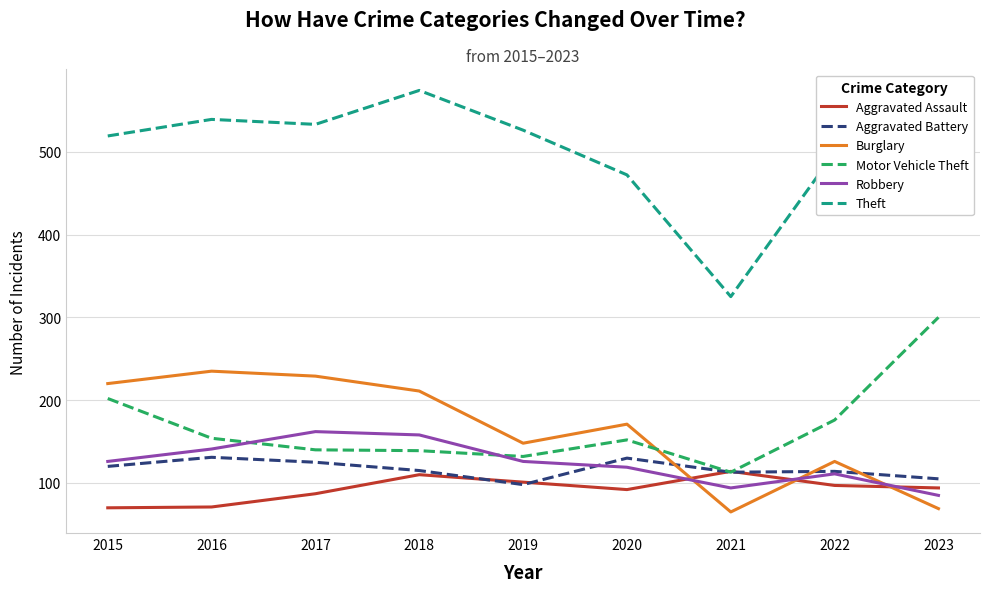

Which series has the largest range (max minus min)?

Theft